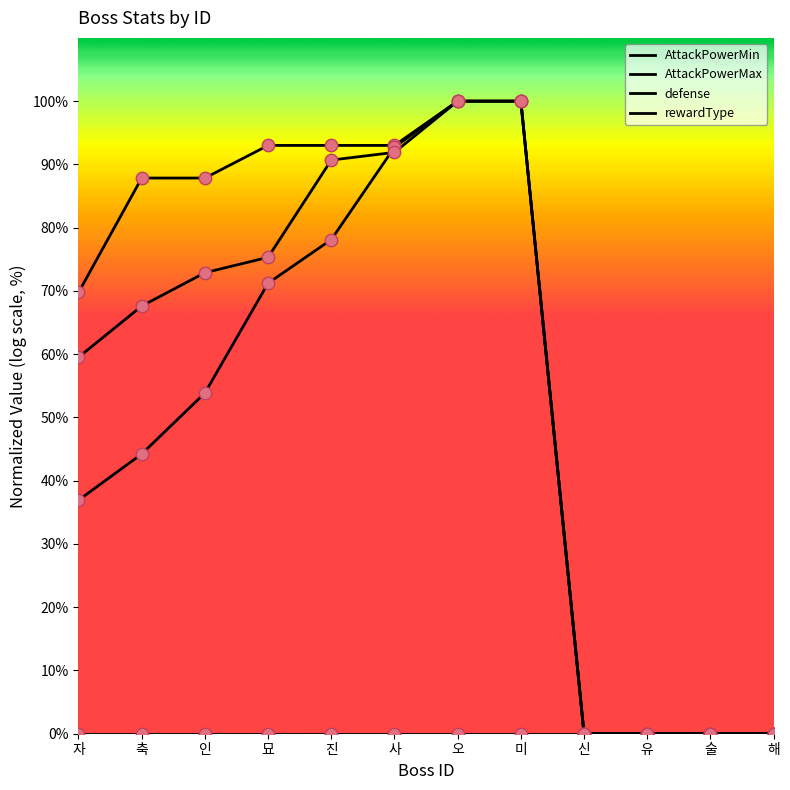

At how many categories does at least one series exceed 46?

8